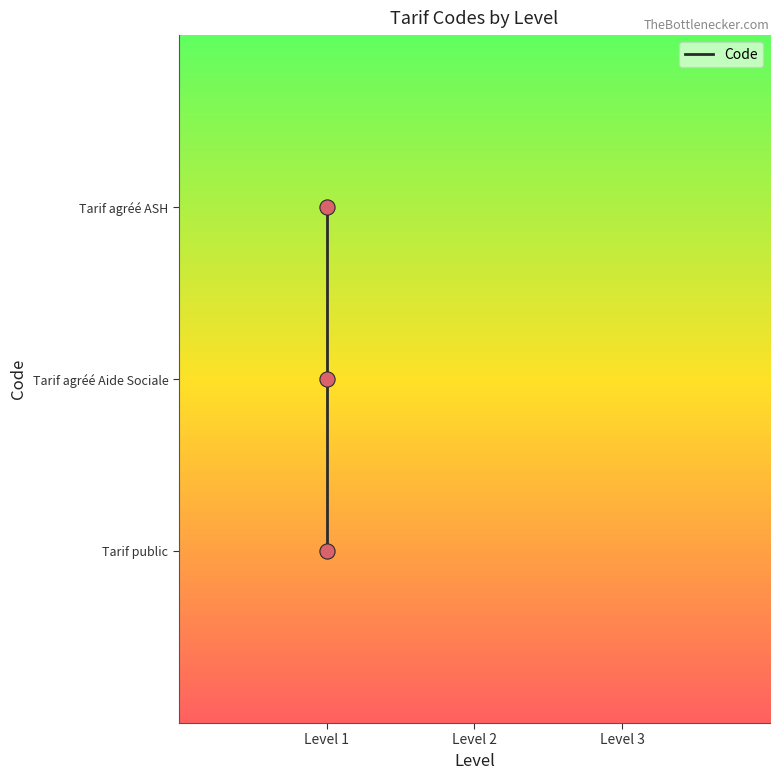

Between Tarif agréé Aide Sociale and Tarif public, which is larger?

Tarif agréé Aide Sociale